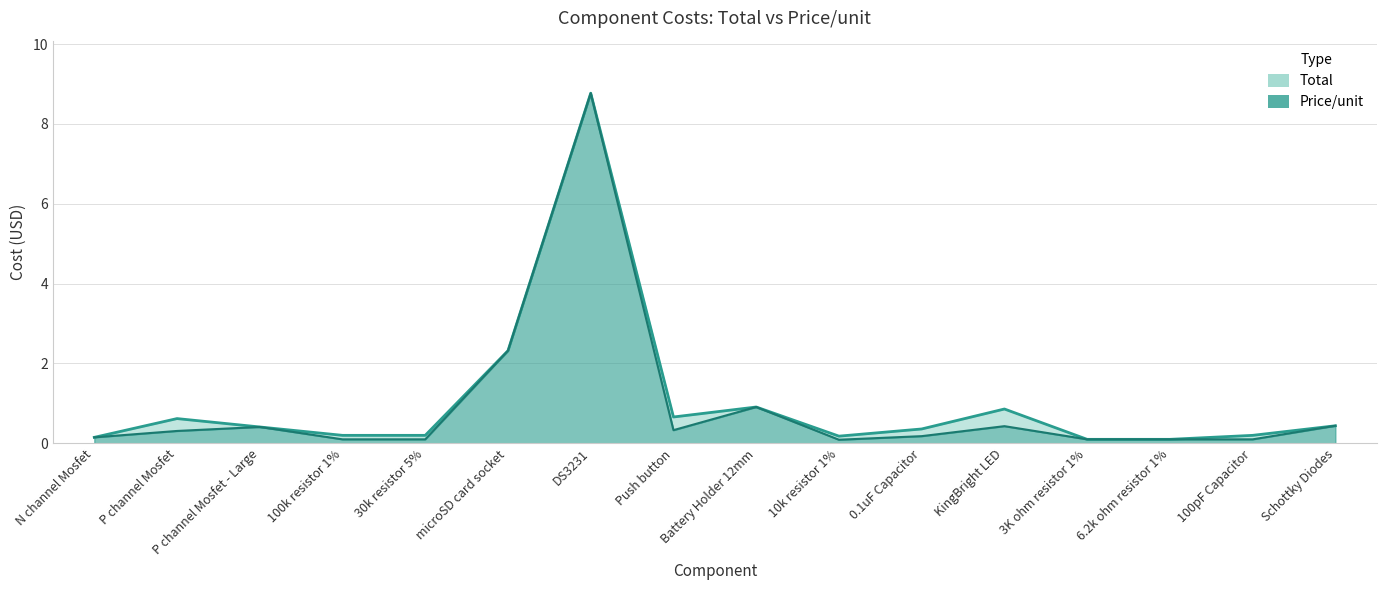

Which series has the largest range (max minus min)?

Price/unit